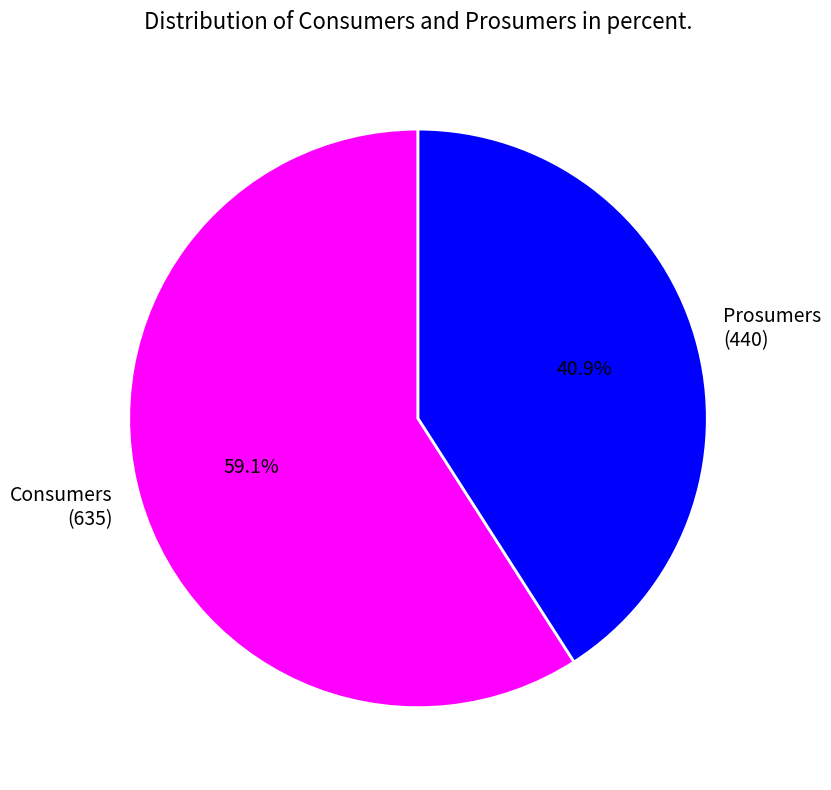

Rank the categories by value from lowest to highest.

Prosumers, Consumers